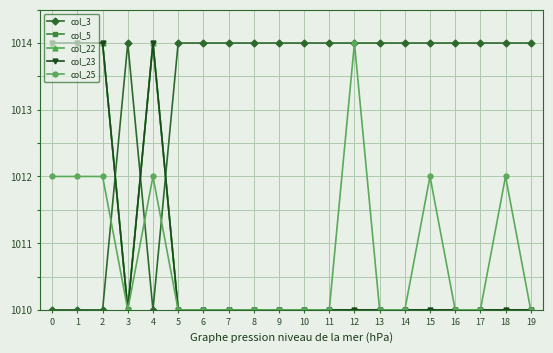

Does the chart have visible grid lines?

Yes